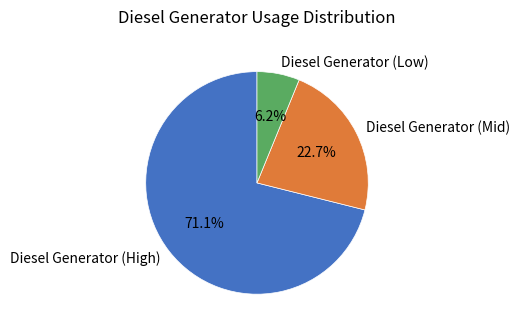

Does Diesel Generator (High) account for over 50% of the chart?

Yes